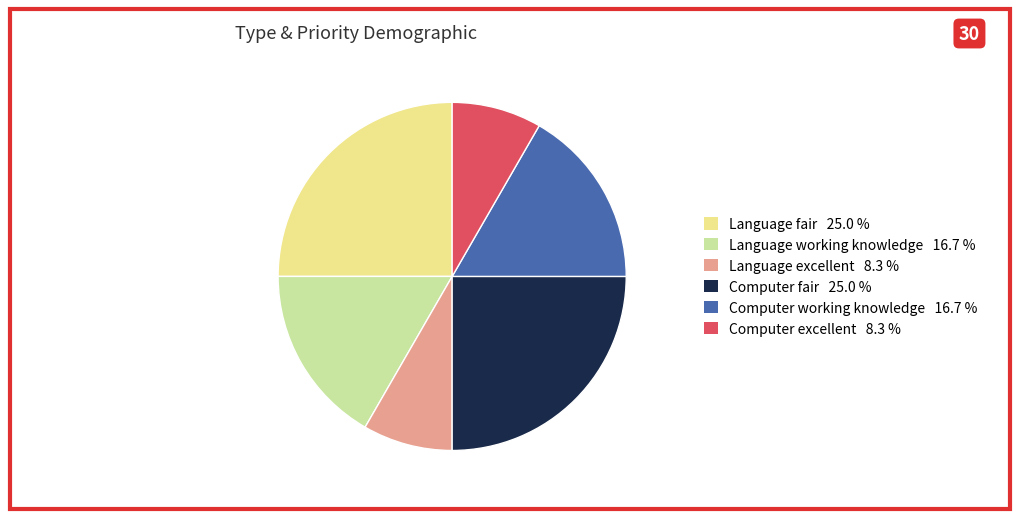

Is there a majority slice in this chart?

No